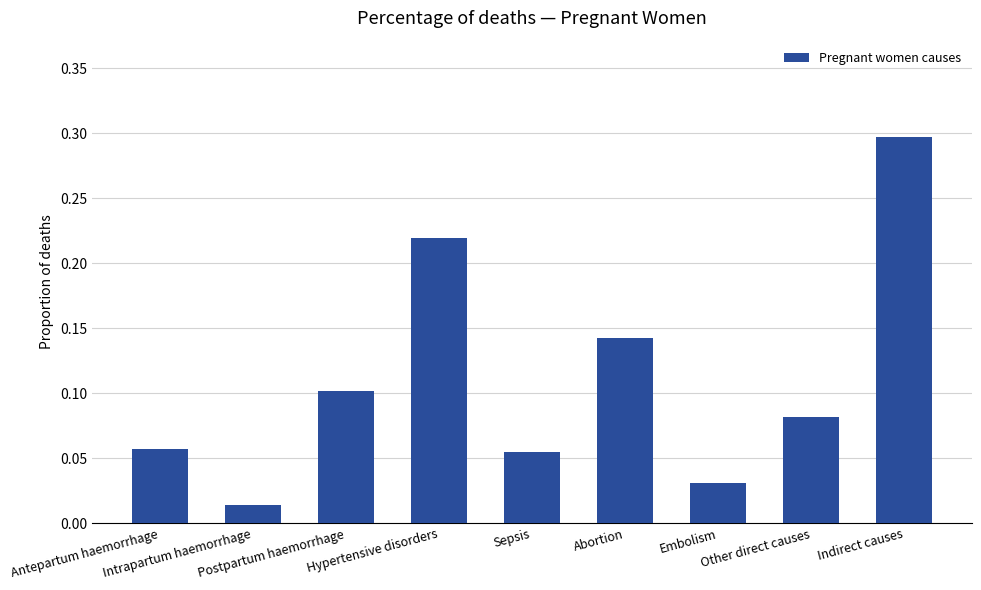

How many categories are shown in the chart?

9